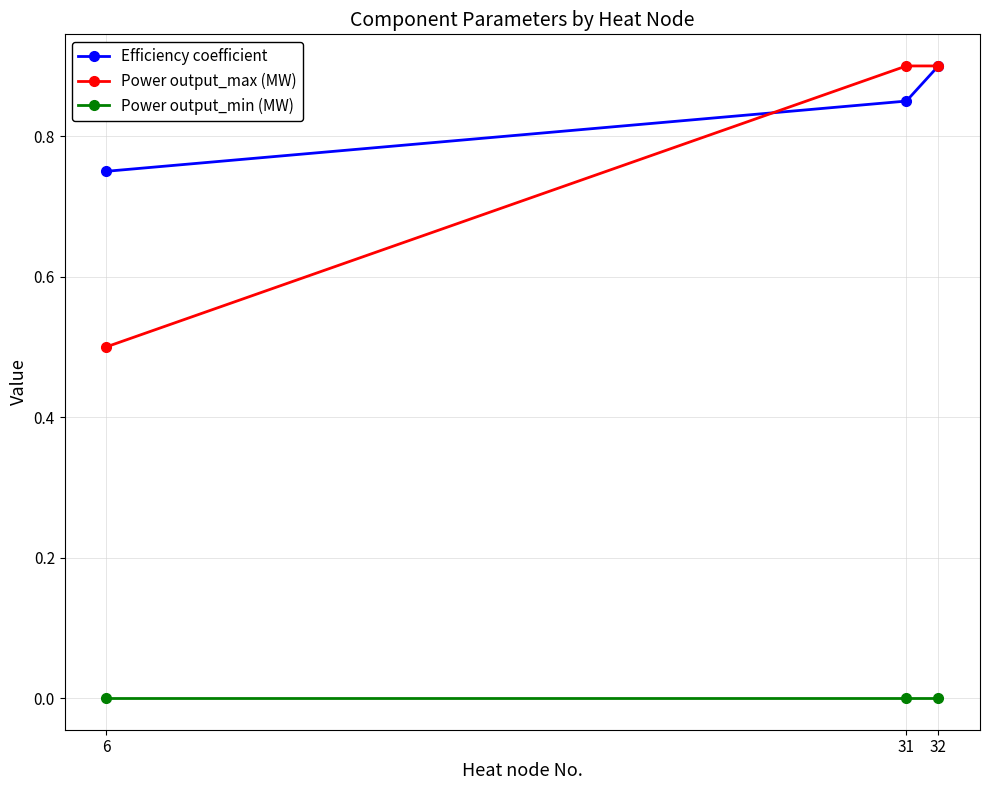

What is the total value across all series at 31?

1.8